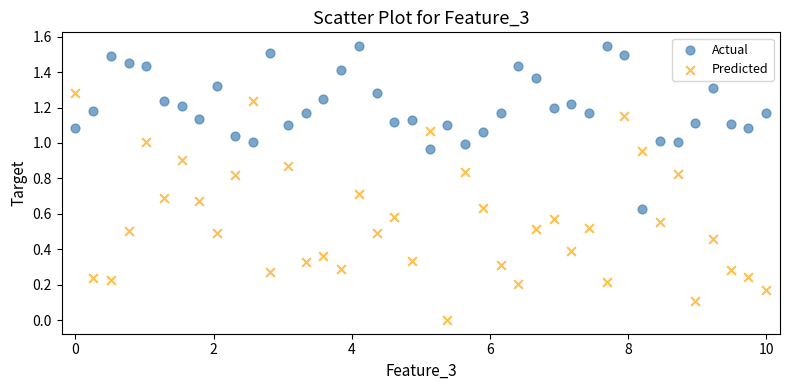

Which series contains the highest Y value?

Actual